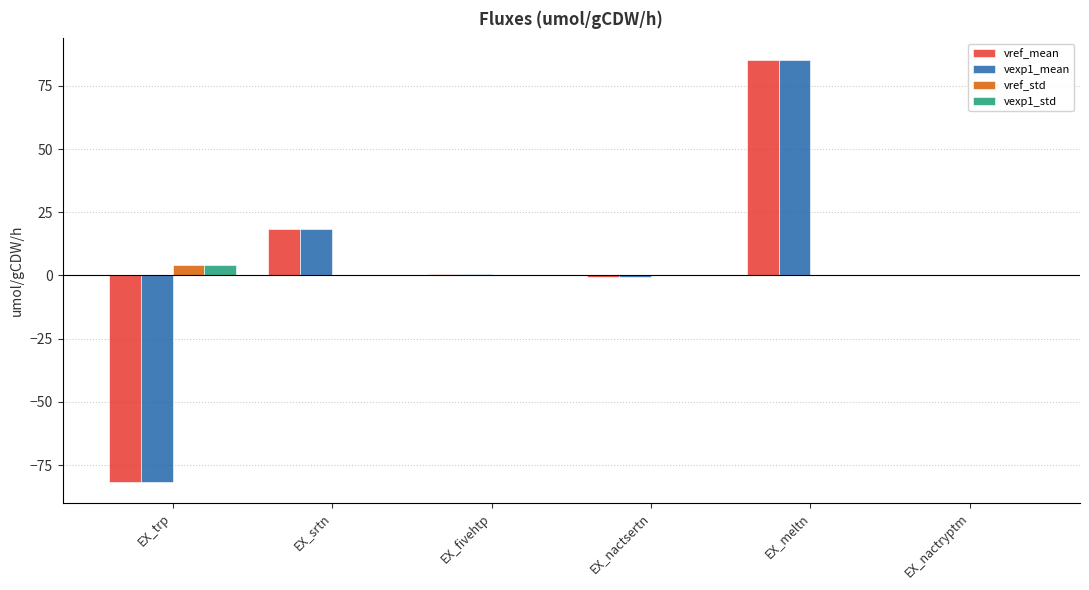

What is the maximum value shown in the chart?

85.4